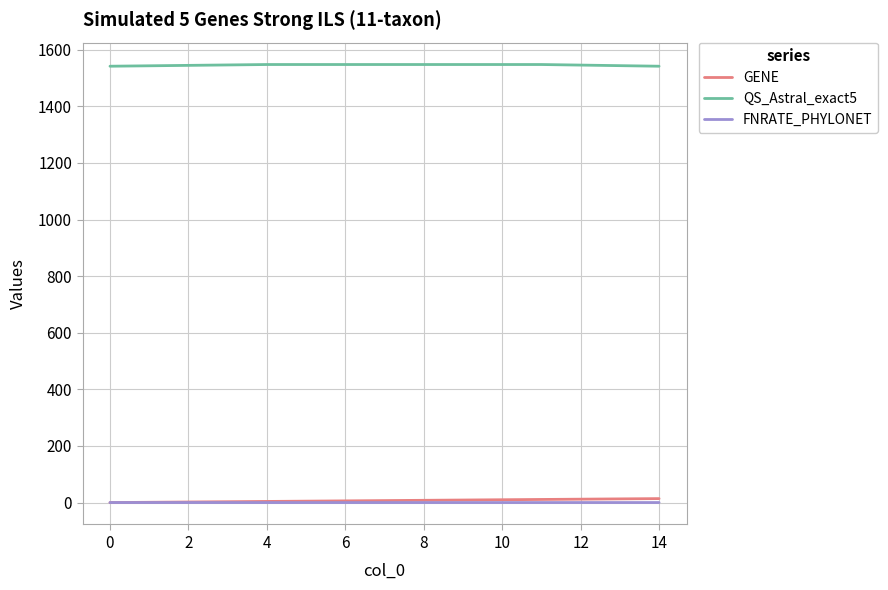

What is the greatest value displayed?

1548.0